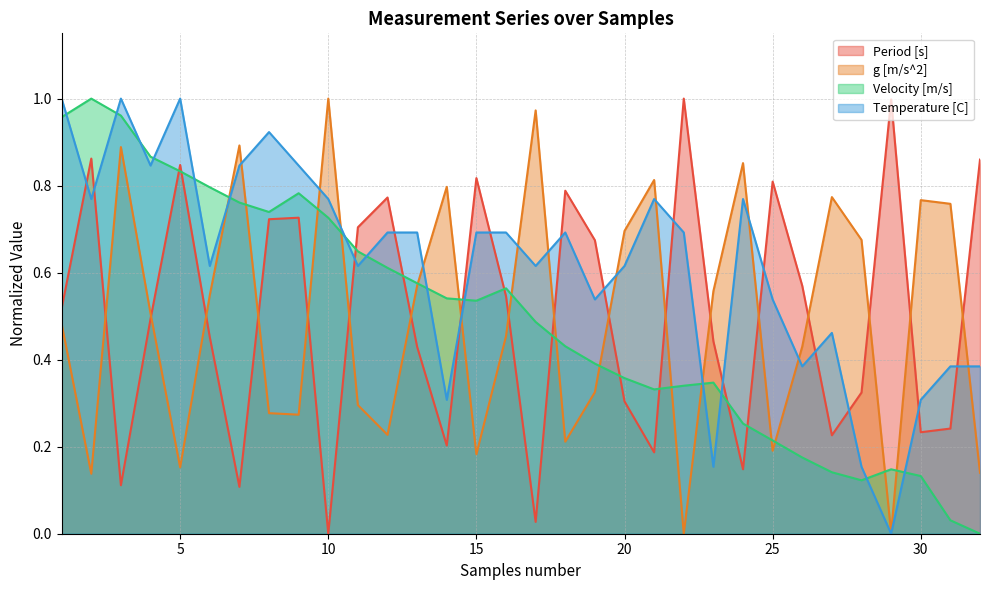

Between which two adjacent categories do Temperature [C] and Period [s] first intersect?

1 and 2